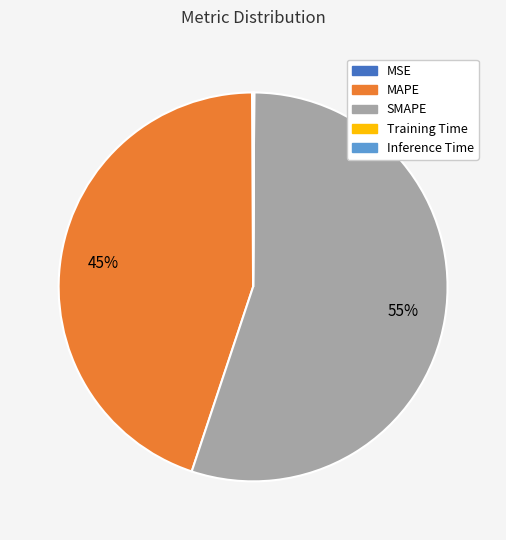

Is it true that MAPE is 57% of the pie?

False